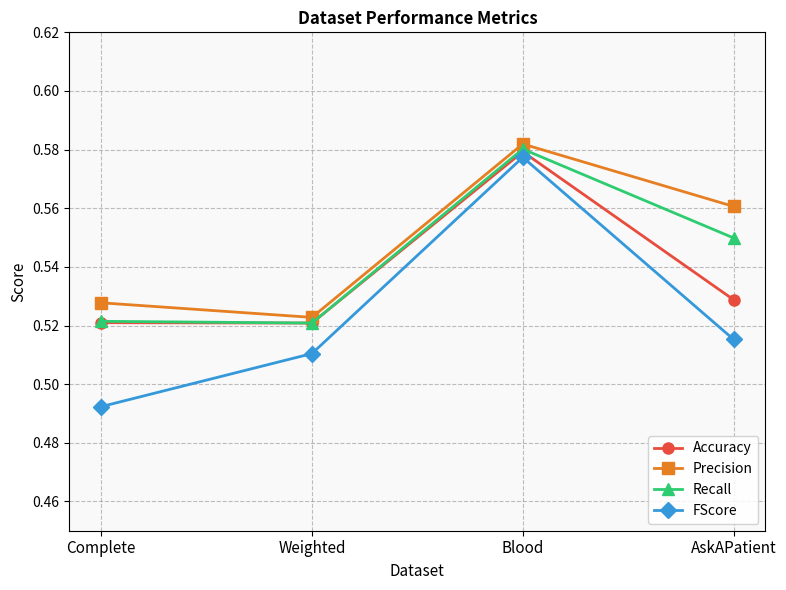

Rank the categories by Precision value from highest to lowest.

Blood, AskAPatient, Complete, Weighted